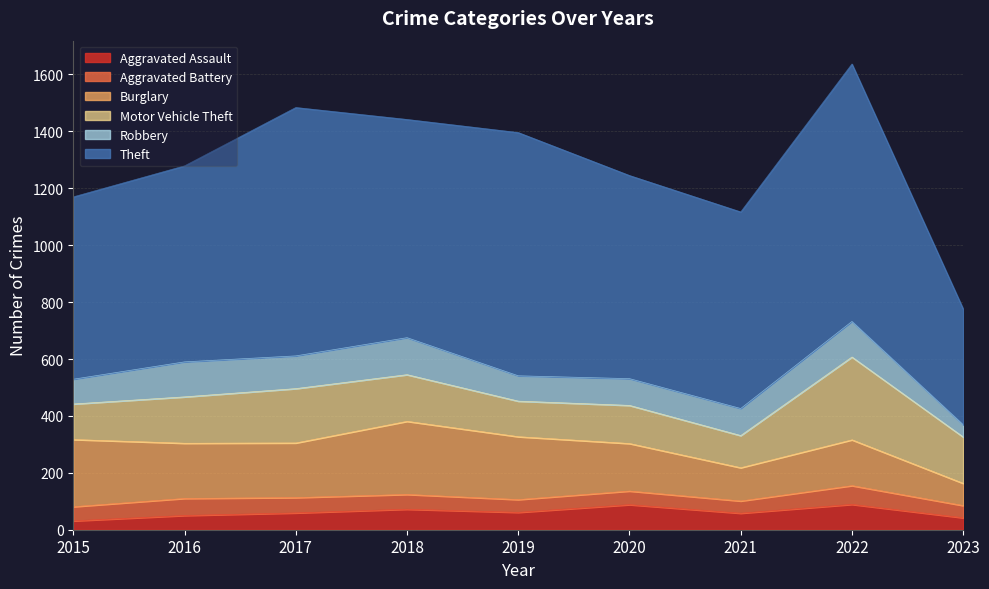

At which label does Aggravated Assault first exceed 59?

2018